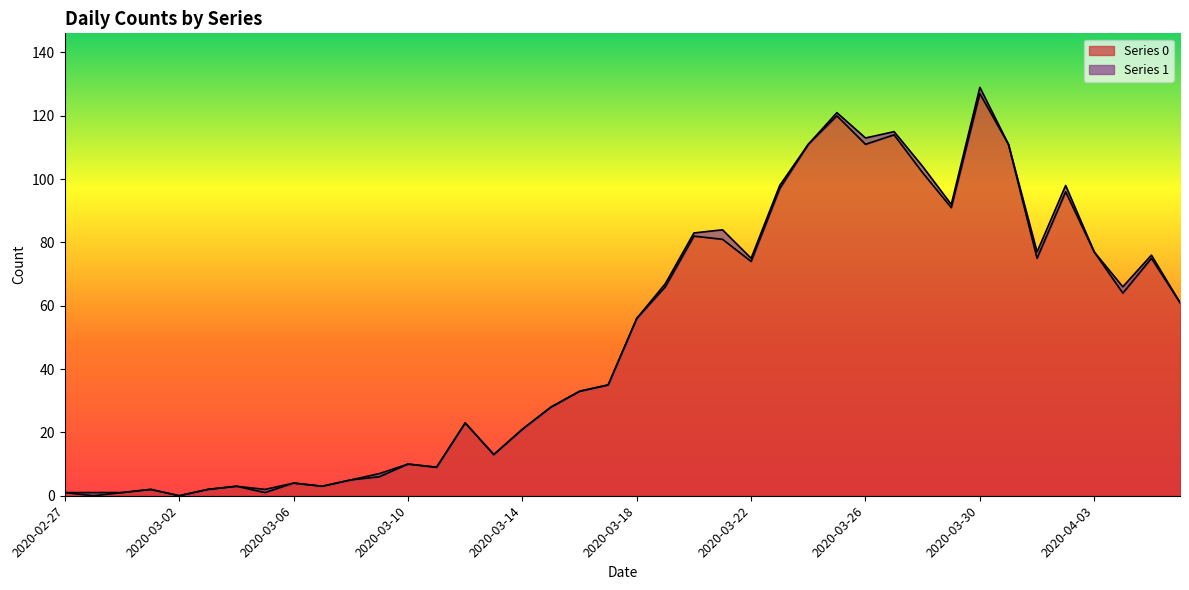

Approximately how many times larger is the value at 2020-03-04 compared to 2020-03-17?

0.1